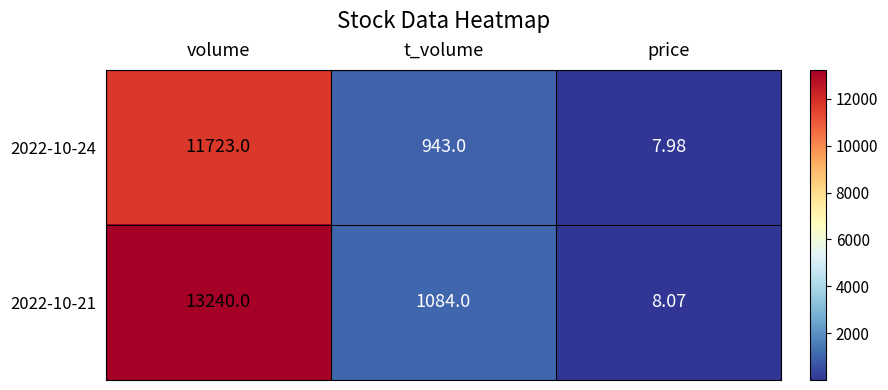

What is the greatest value displayed?

13240.0